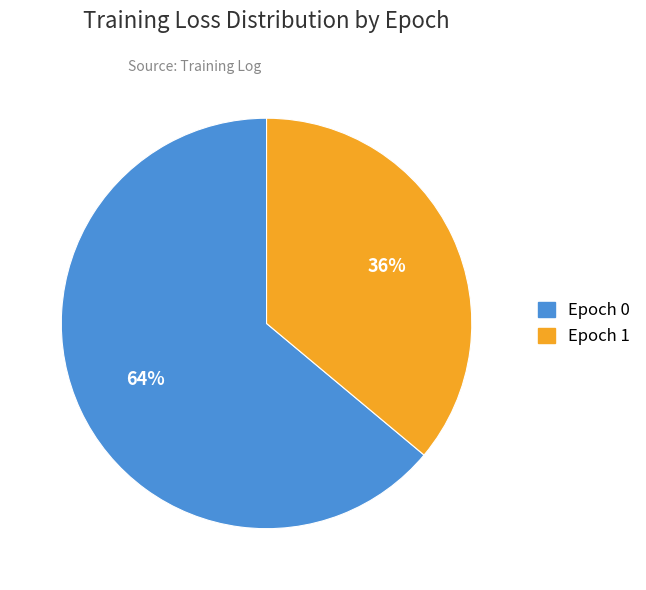

Is it true that Epoch 1 is 30% of the pie?

False